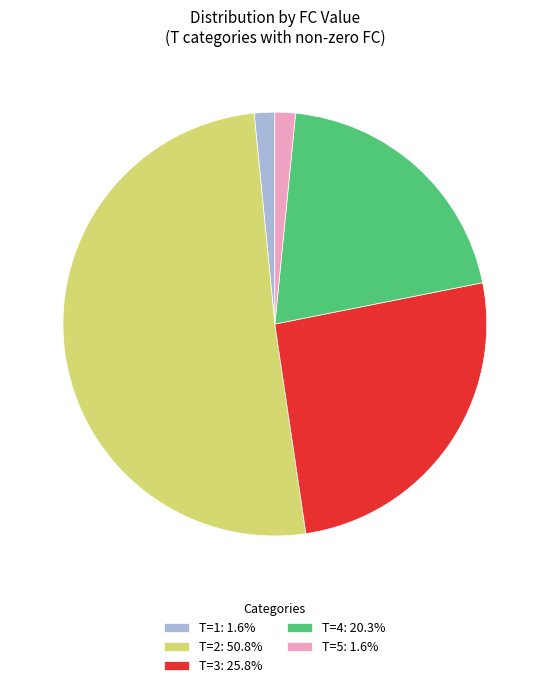

Approximately how many times larger is the value at T=3: 25.8% compared to T=1: 1.6%?

16.5